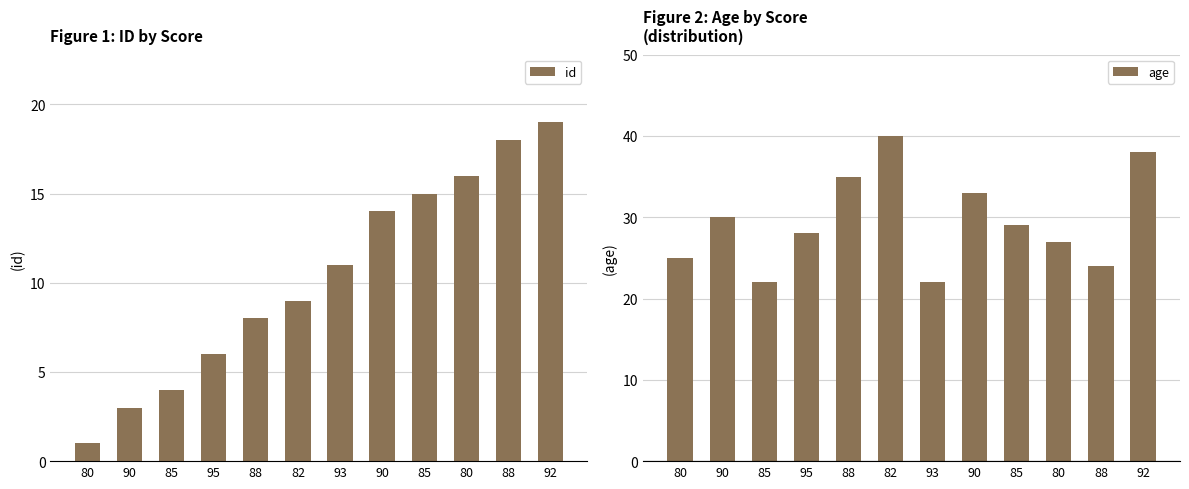

What is the sum of all age values?

353